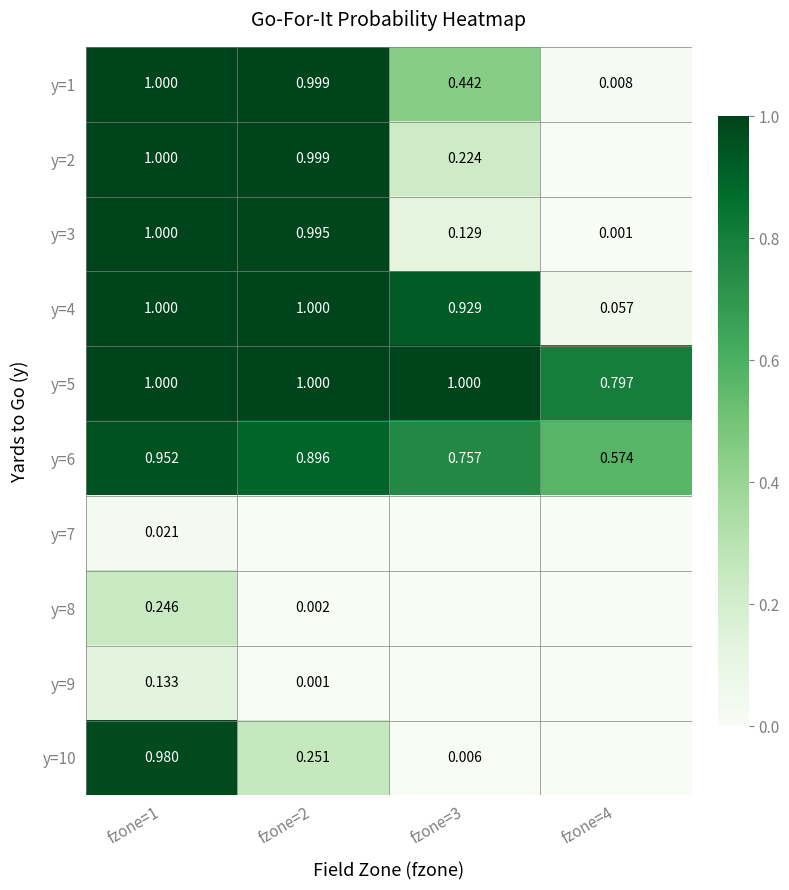

Which series changed the most between fzone=1 and fzone=4?

y=2